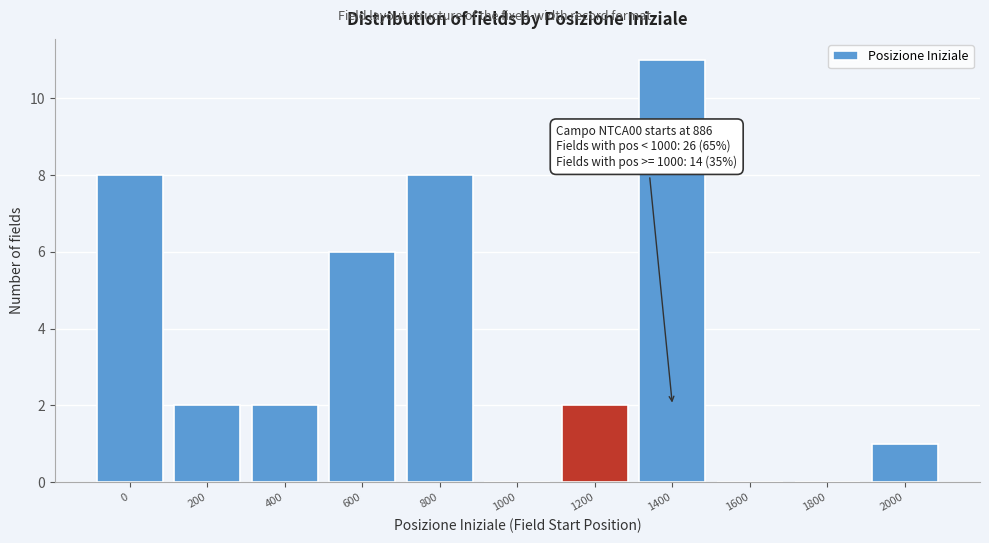

Reading left to right, extract all data points from this chart.

0=8	200=2	400=2	600=6	800=8	1000=0	1200=2	1400=11	1600=0	1800=0	2000=1